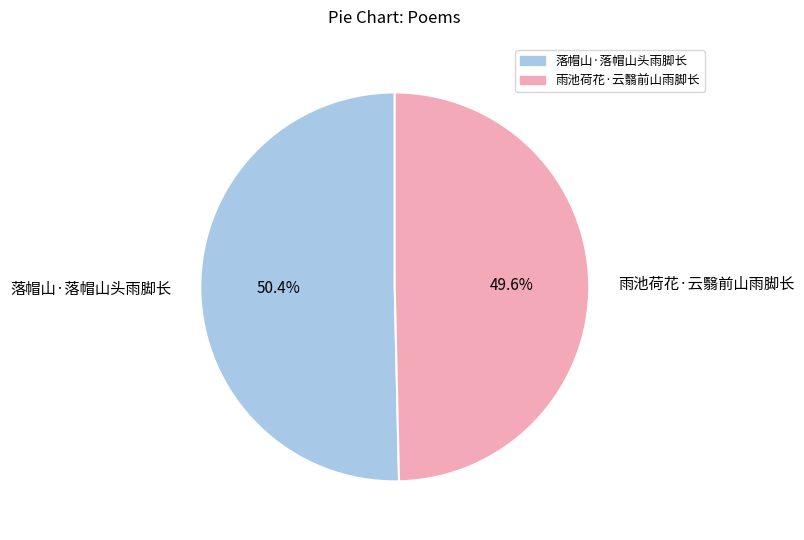

The 落帽山·落帽山头雨脚长 slice represents 50% of the pie. True or false?

True